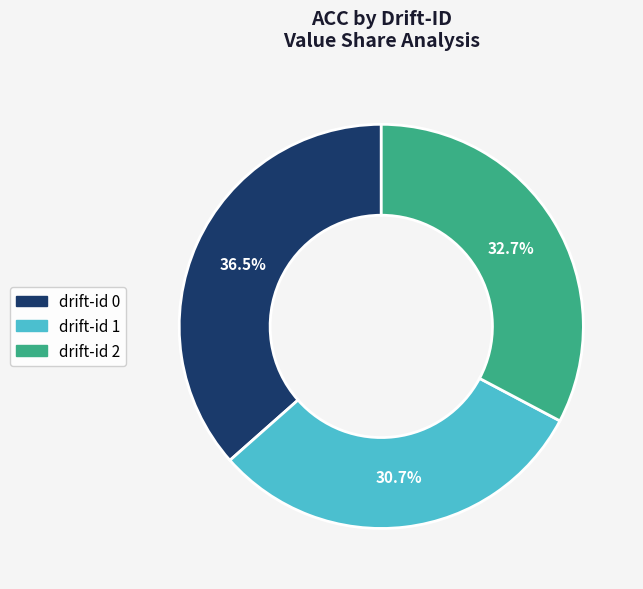

Which has a higher value, drift-id 0 or drift-id 2?

drift-id 0